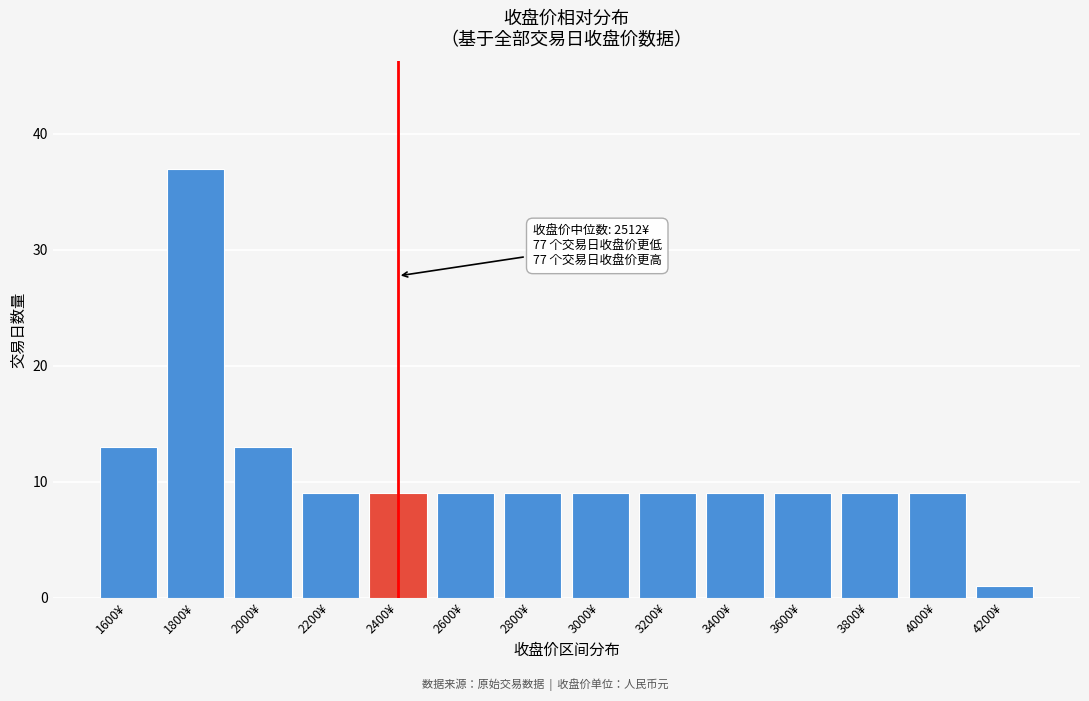

Reading left to right, extract all data points from this chart.

13	37	13	9	9	9	9	9	9	9	9	9	9	1